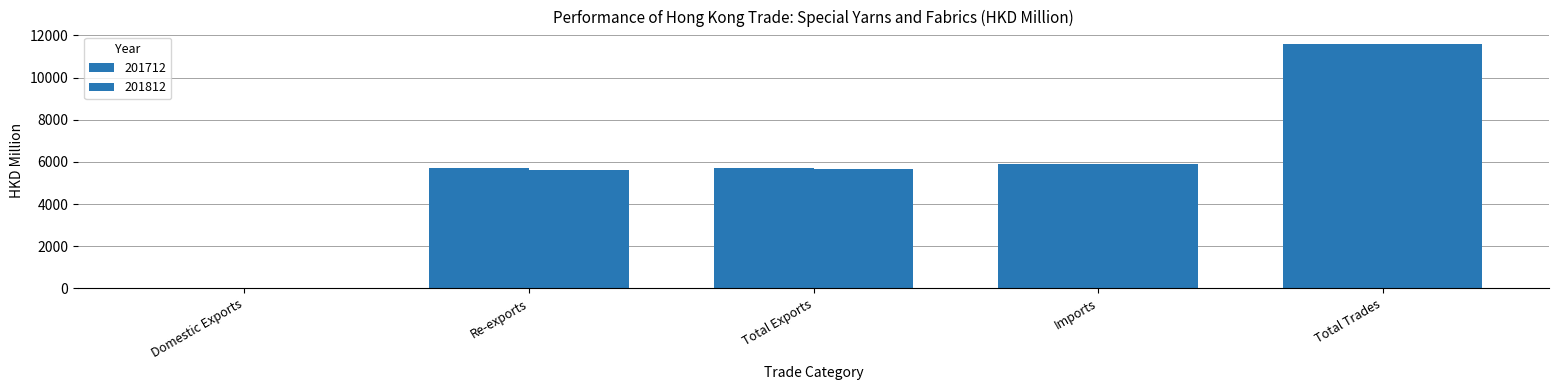

How many groups of bars are there?

5